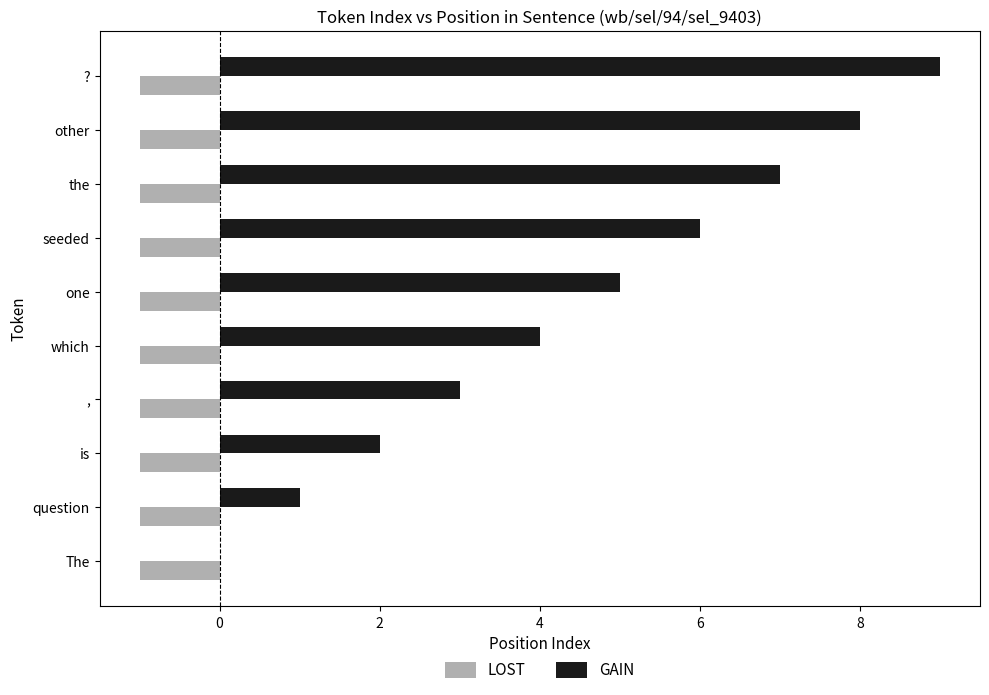

Which category has the highest value in the GAIN series?

?